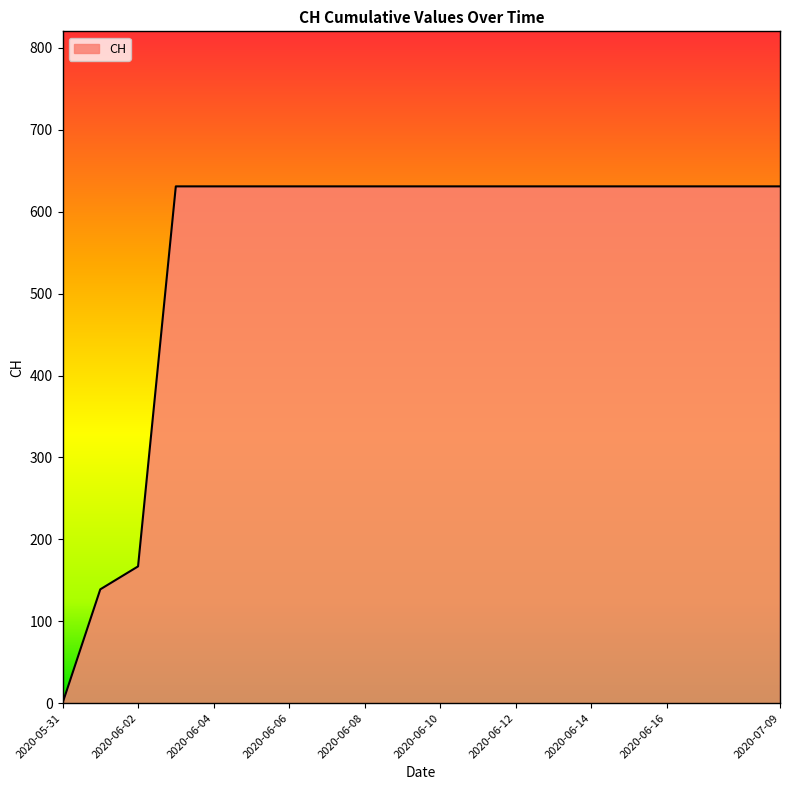

What is the greatest value displayed?

631